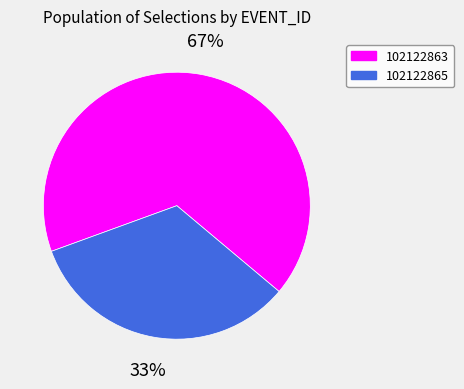

Is it true that 102122865 is 33% of the pie?

True